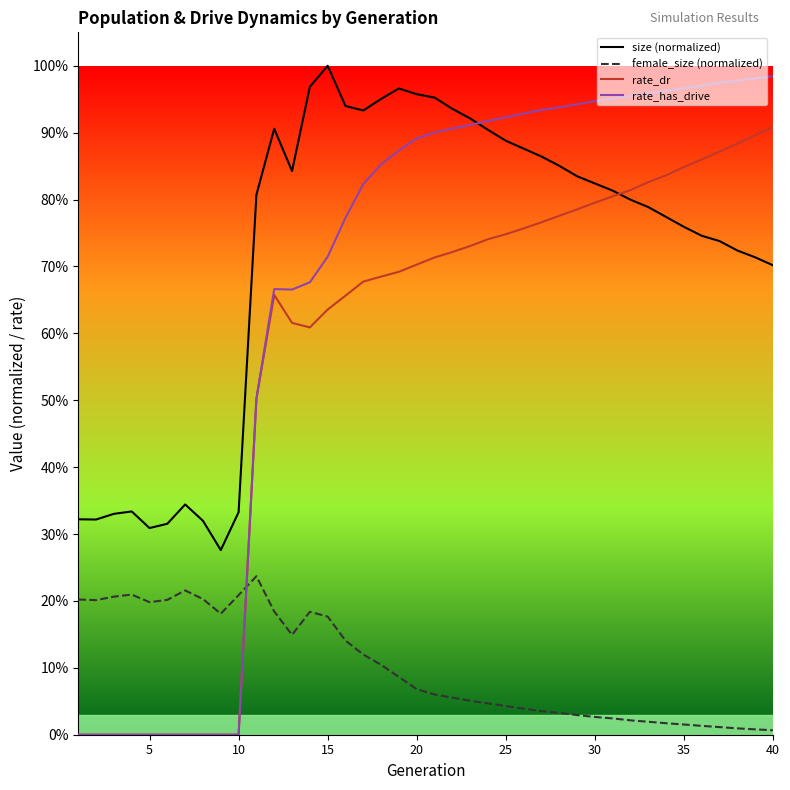

What are all the series names shown in the legend?

size (normalized), female_size (normalized), rate_dr, rate_has_drive